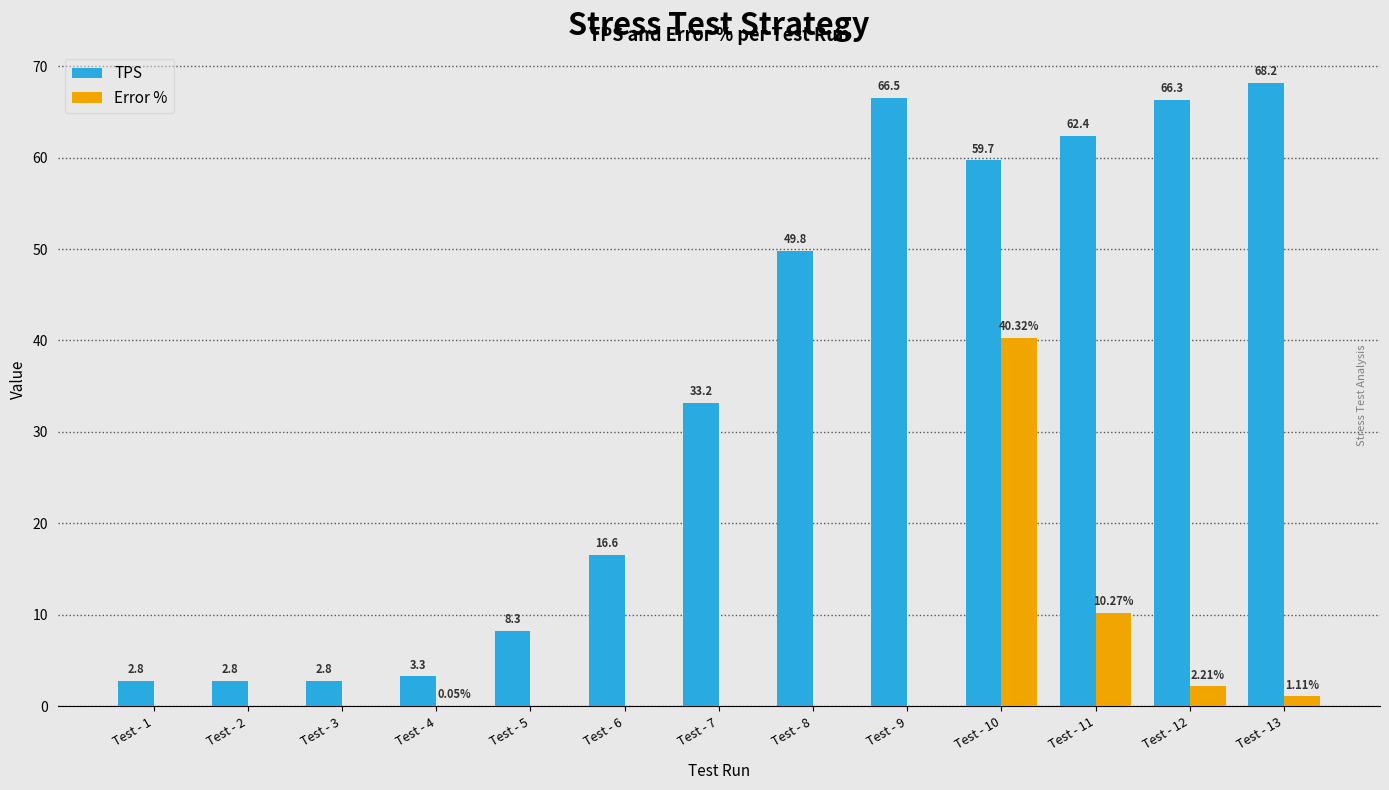

At which category does the chart reach its peak across all series?

Test - 13